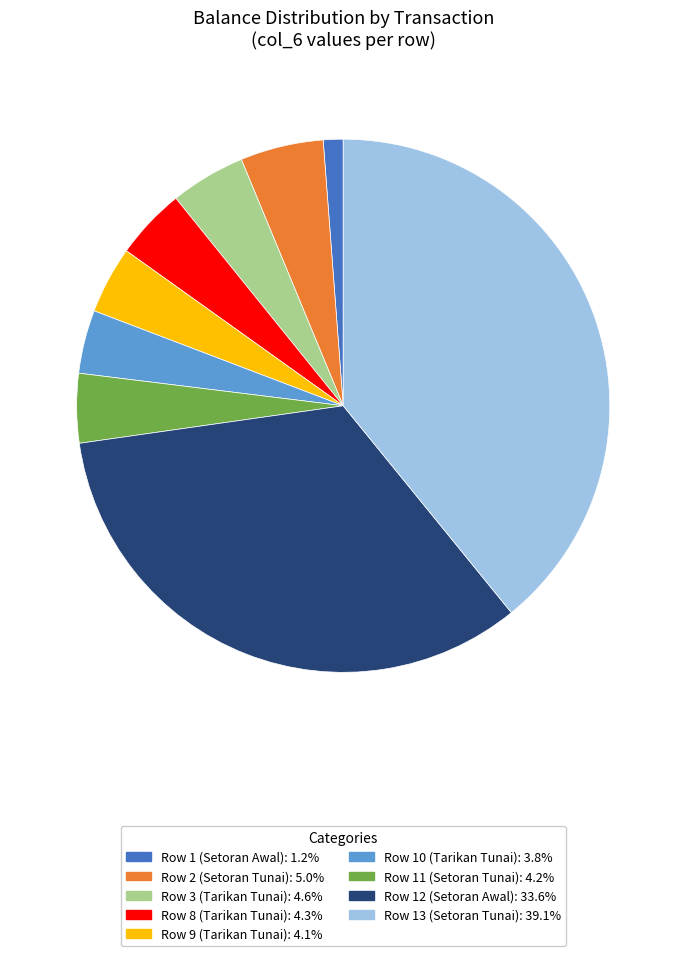

Is there any slice that represents more than half of the pie?

No